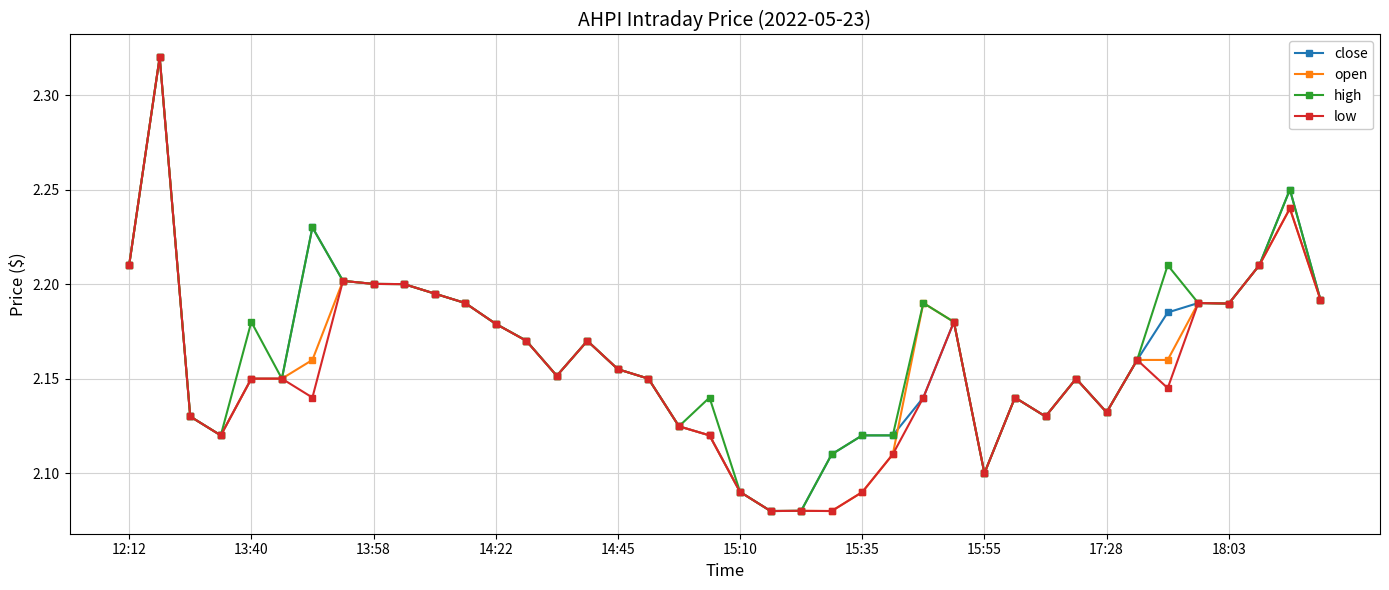

True or false: close has more than 0 interior local peaks.

True